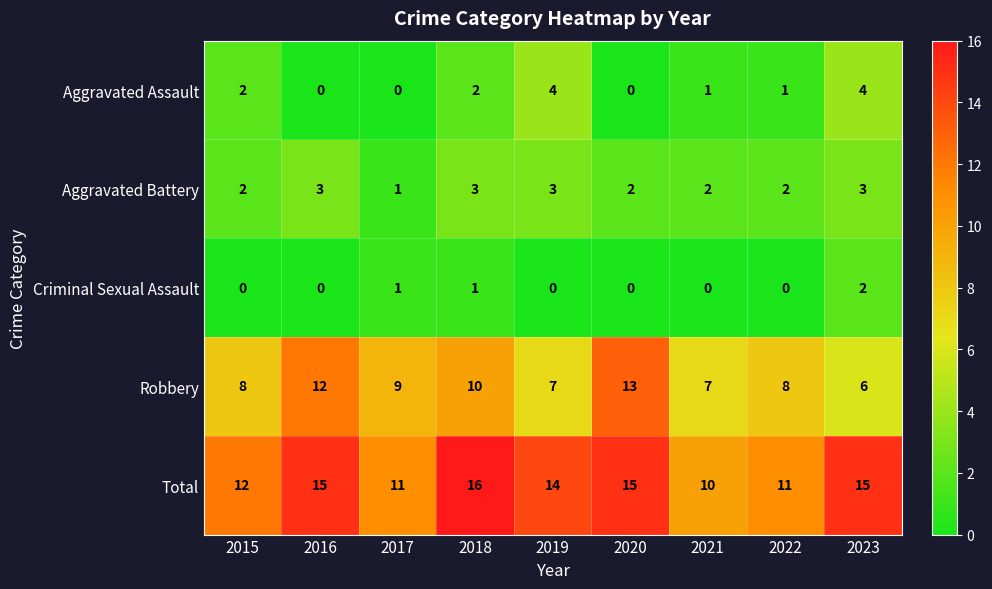

How many distinct data groups are displayed?

5